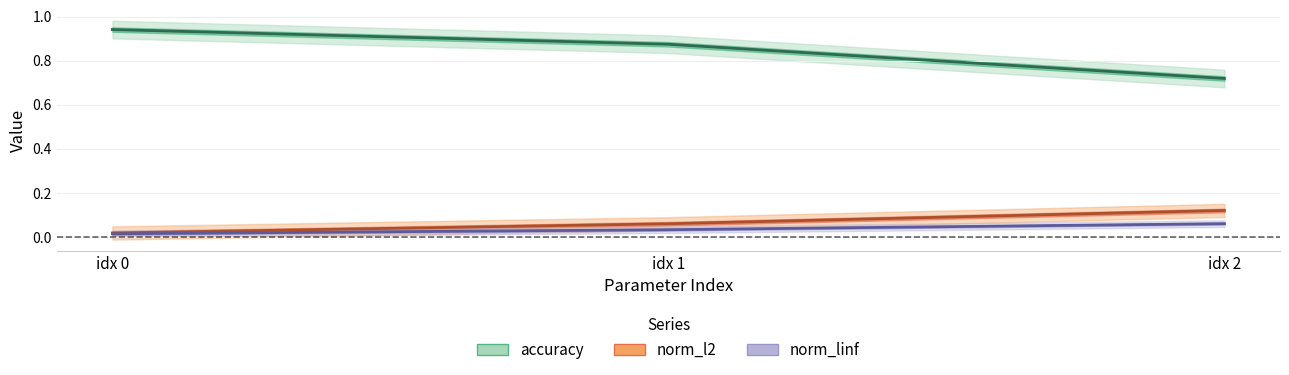

What is the sum of all accuracy (line) values?

2.5